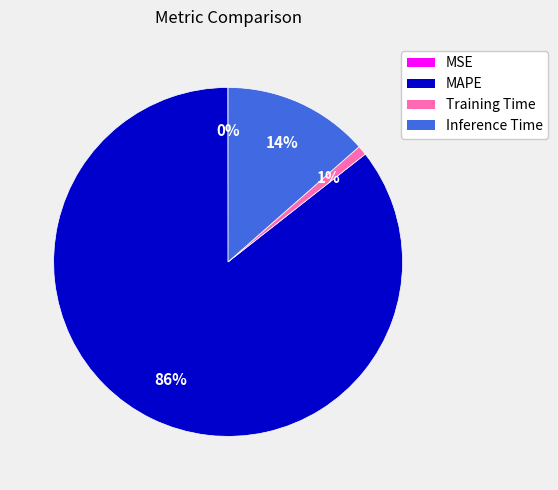

True or false: Training Time accounts for 11% of the total.

False